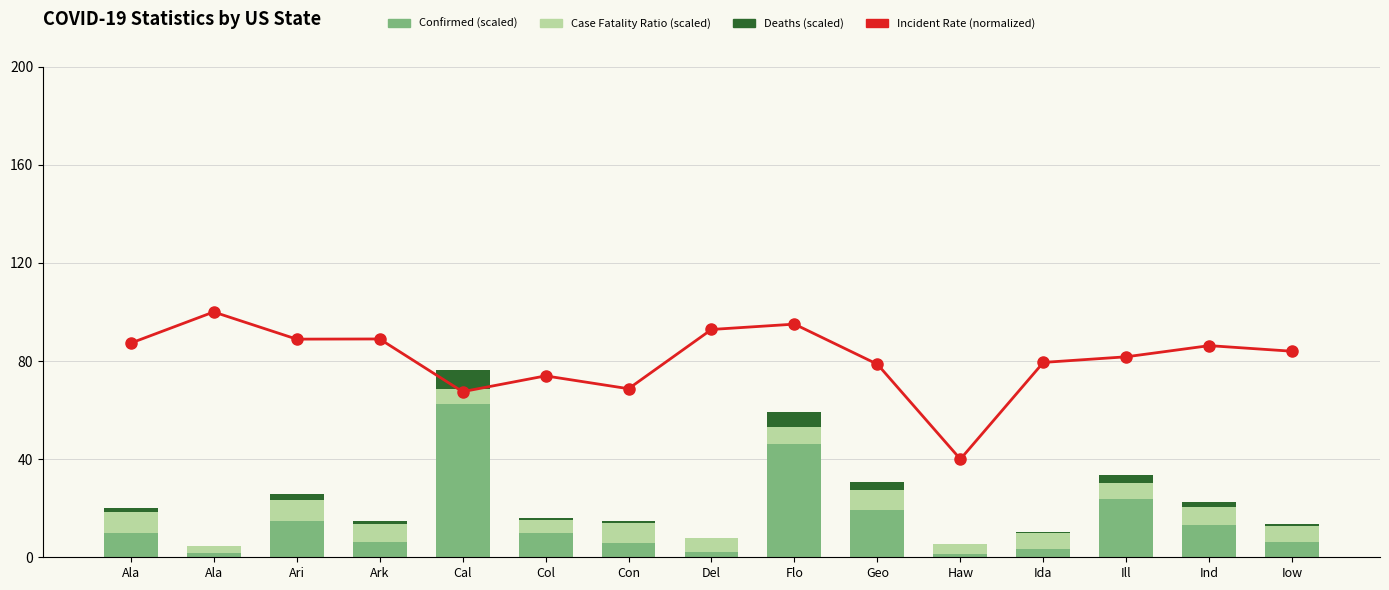

What is the total value across all series at Cal?

143.9